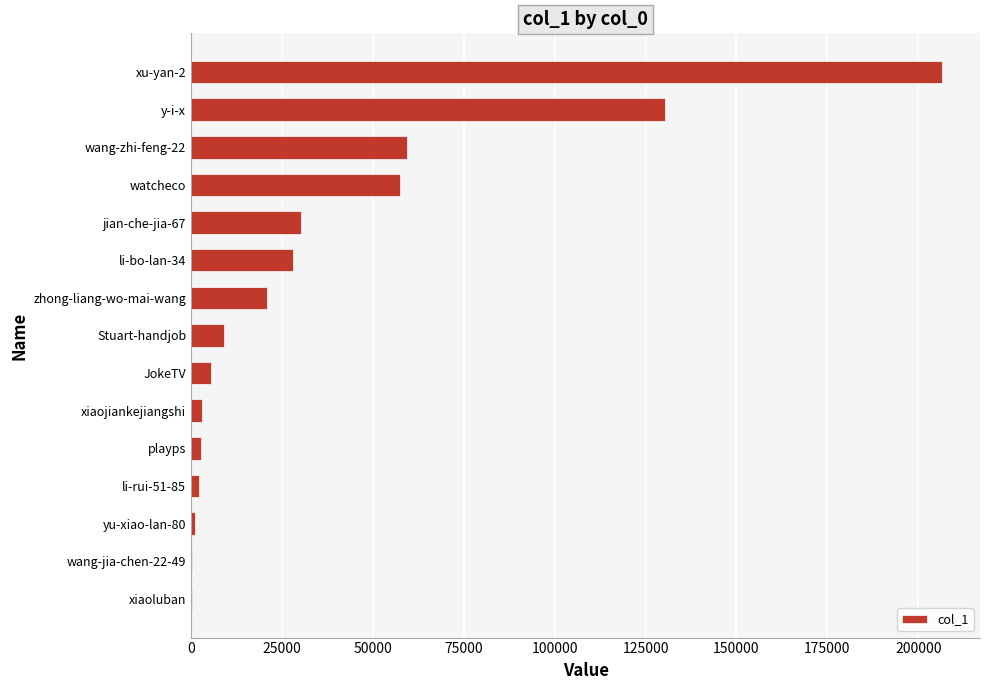

What is the maximum value shown in the chart?

206652